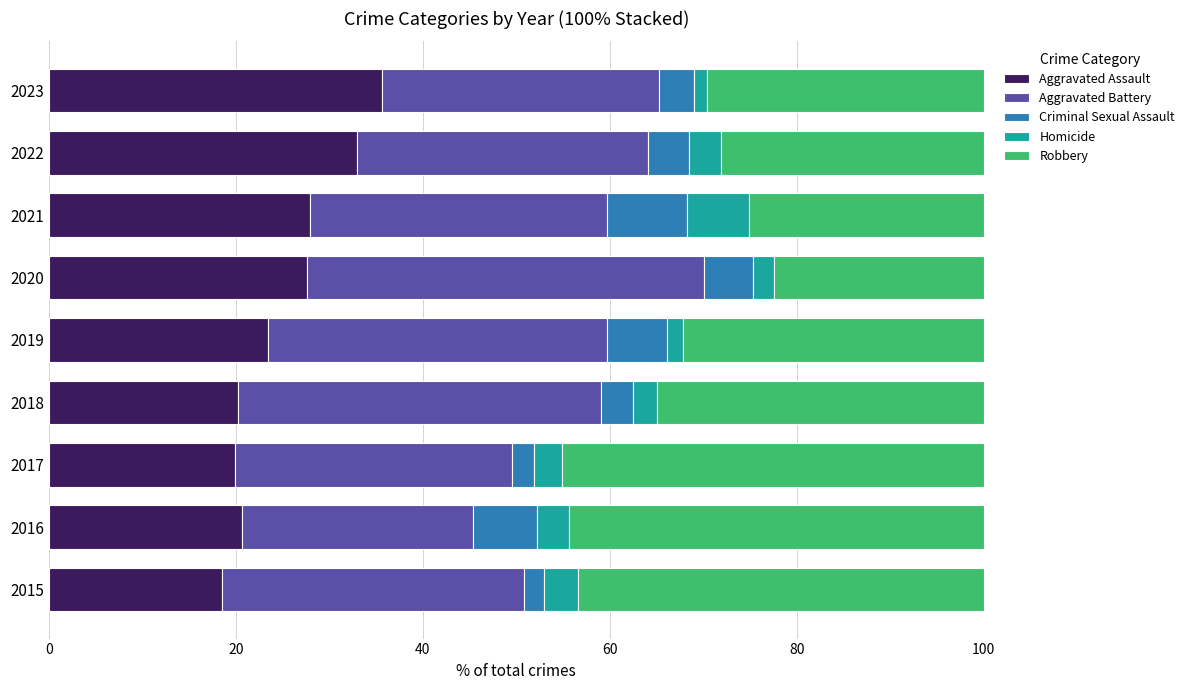

What is the minimum value for Aggravated Assault?

18.5